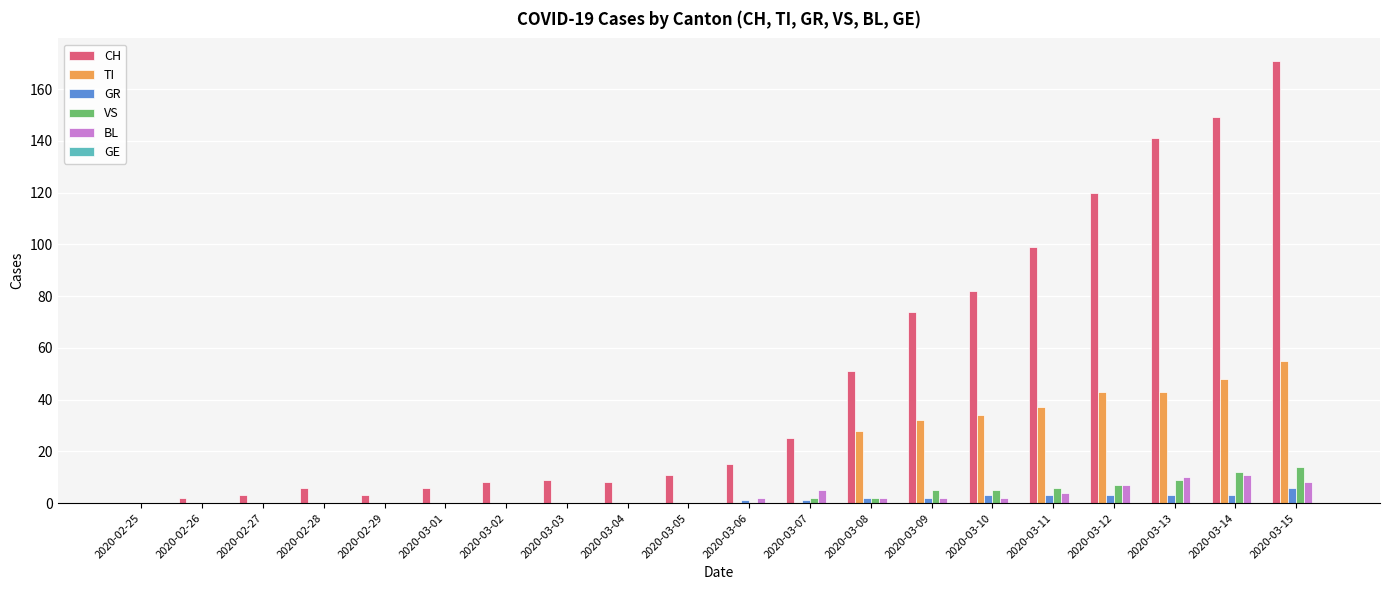

How many distinct data groups are displayed?

5